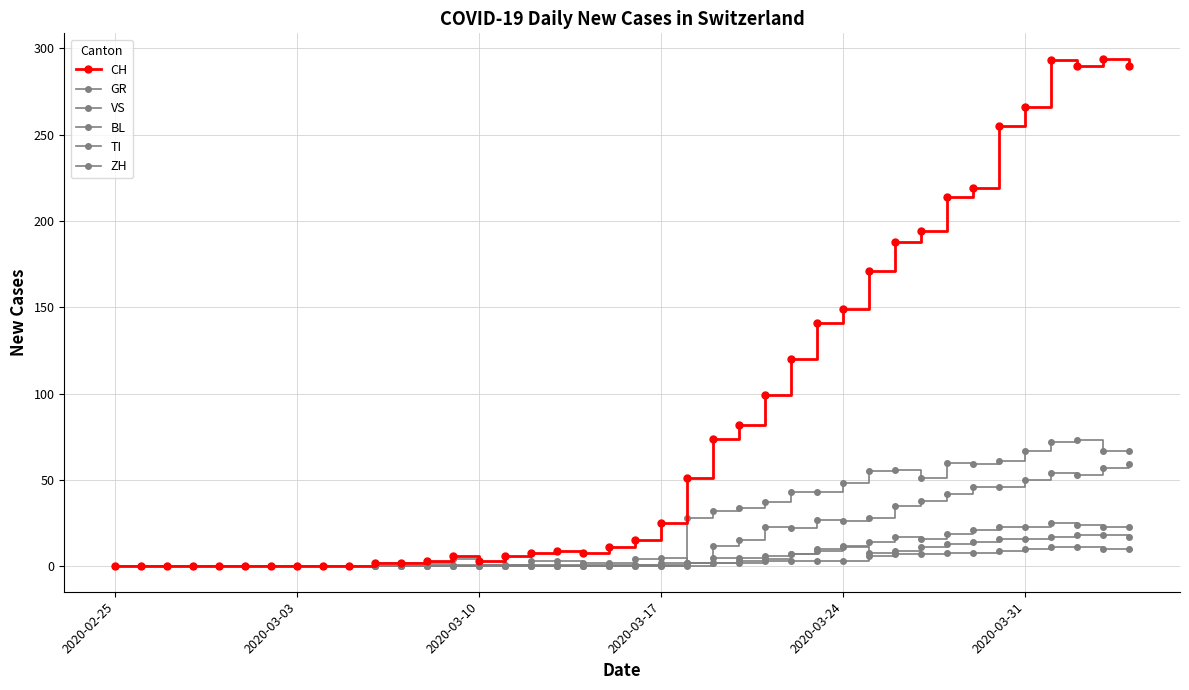

How many distinct data groups are displayed?

6